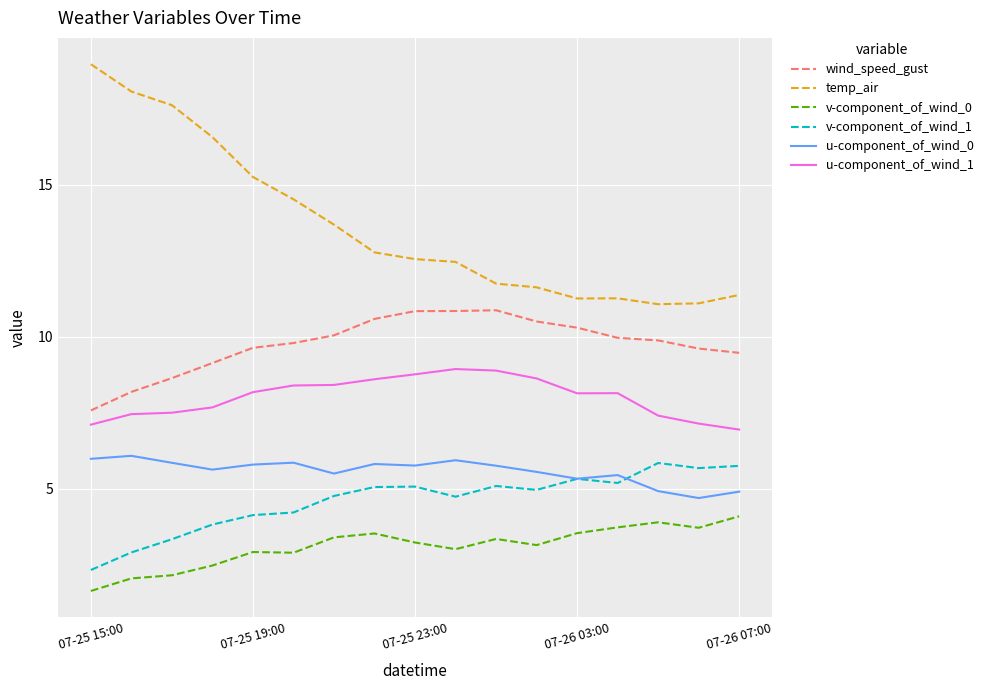

How many distinct data groups are displayed?

6